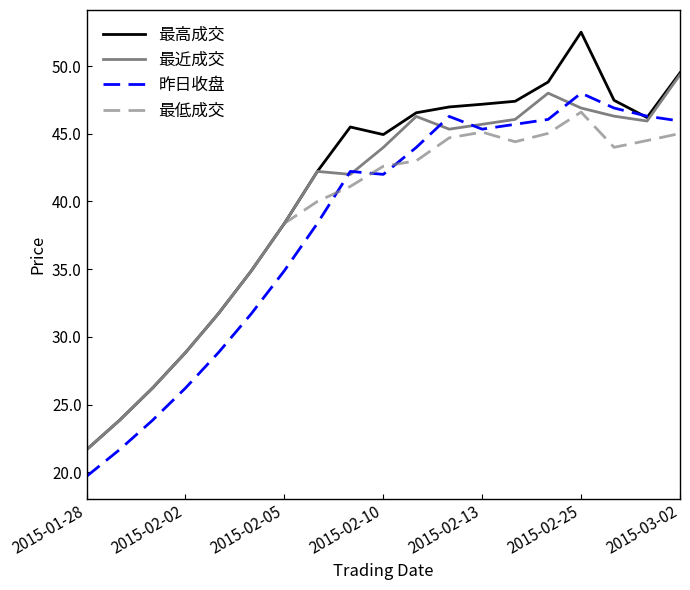

Which series has the largest range (max minus min)?

最高成交